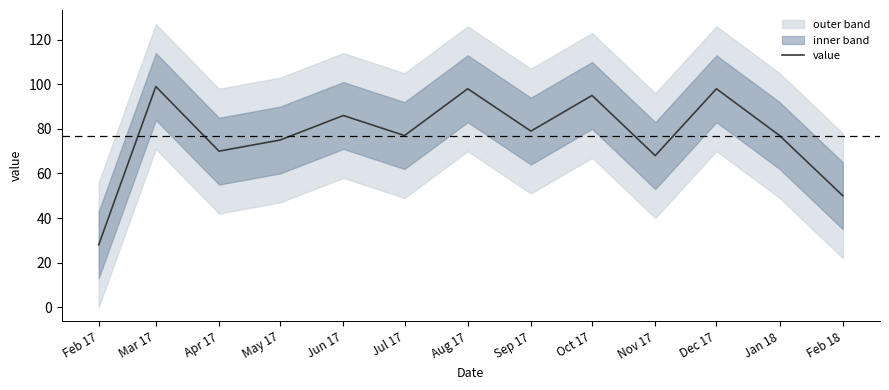

At which category does the data reach its first local peak?

Mar 17